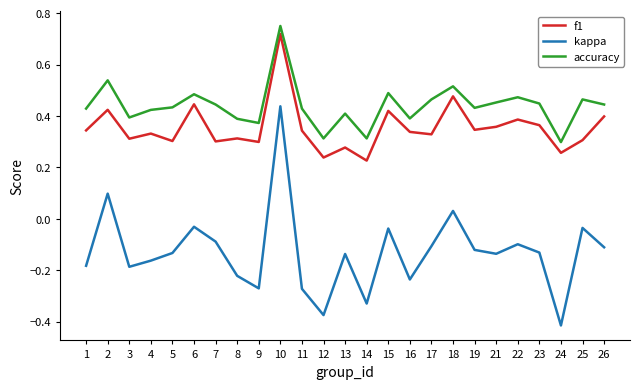

What is the difference between the highest and lowest values at 8?

0.6